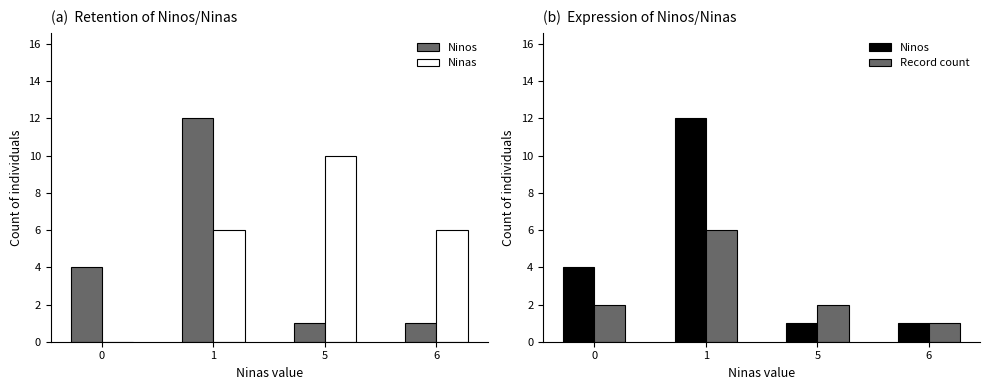

List the labels in order of Record count value, smallest first.

6, 0, 5, 1